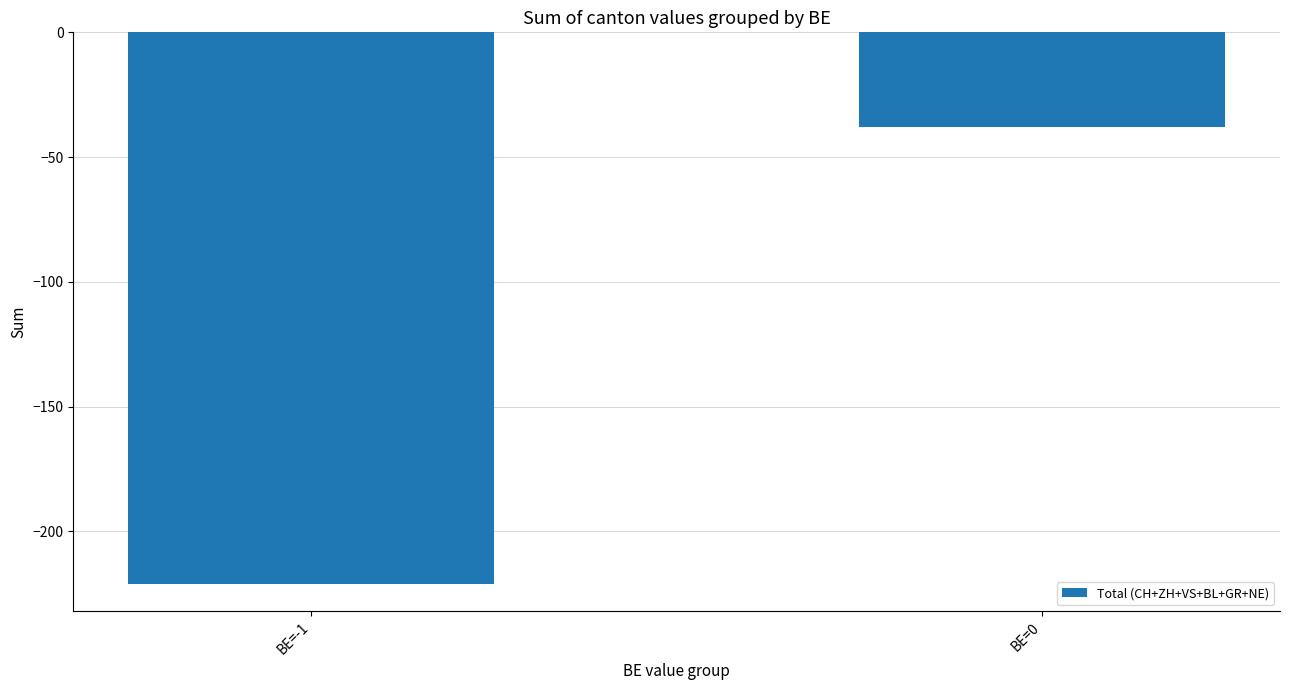

What is the sum of the values at BE=-1 and BE=0?

-259